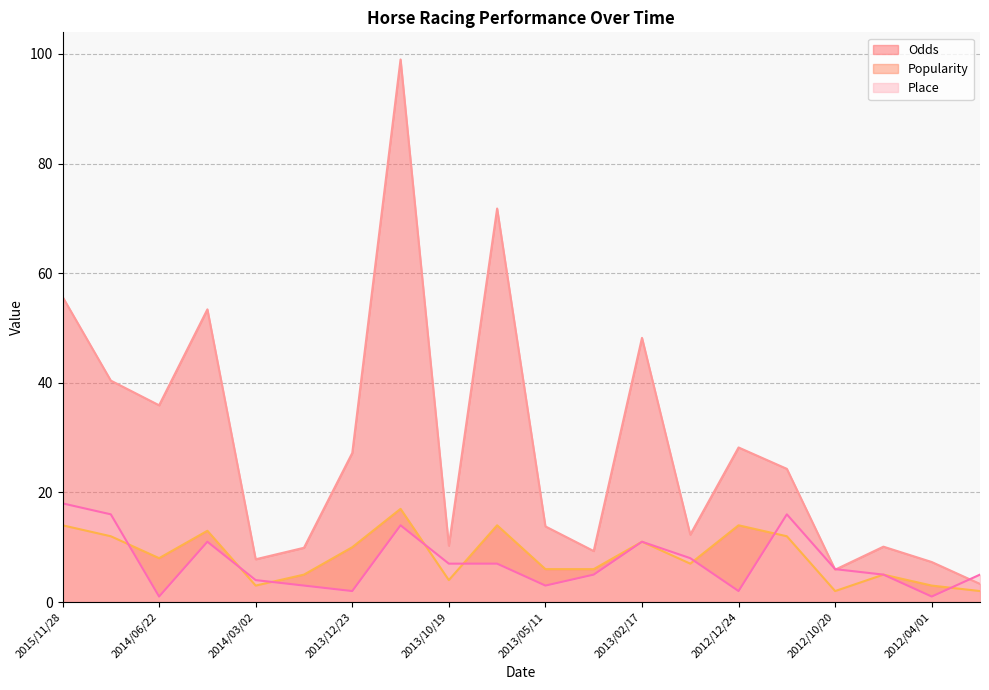

How many intersections are there between Place and Odds?

3